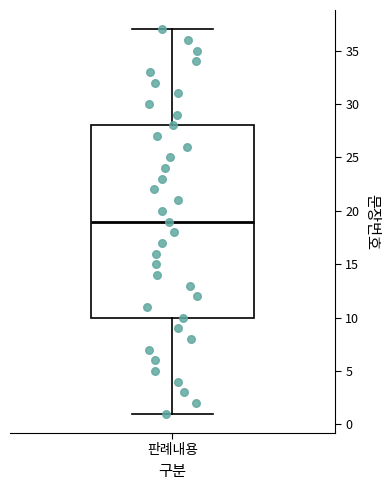

Where is the upper edge of the box for 판례내용 on the y-axis? The values are not printed on the chart, so give them approximately, as read against the axis.

28